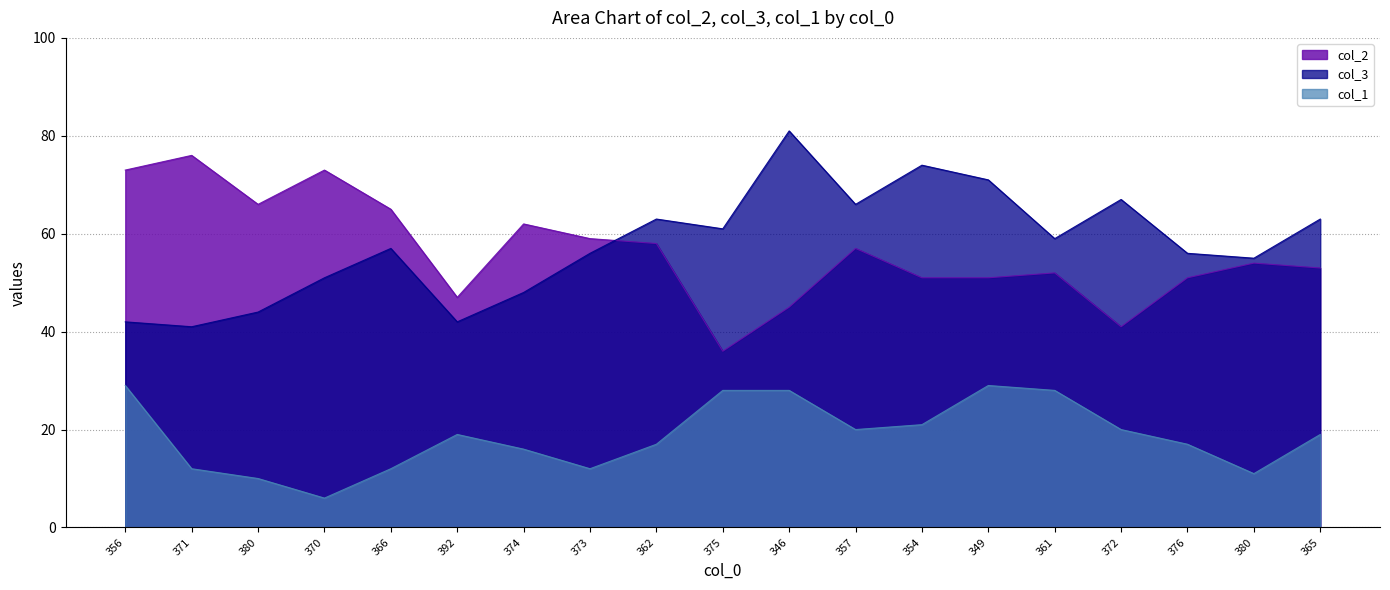

What is the highest value of the col_1 series?

29